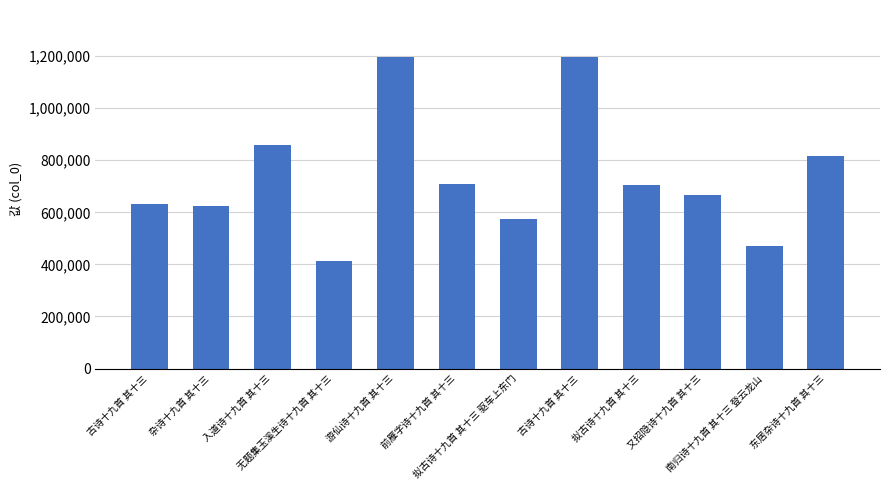

Reading left to right, list all the values displayed in this chart.

古诗十九首 其十三=630279	杂诗十九首 其十三=623616	入道诗十九首 其十三=859787	无题集玉溪生诗十九首 其十三=412796	游仙诗十九首 其十三=1197633	前雁字诗十九首 其十三=707110	拟古诗十九首 其十三 驱车上东门=575790	古诗十九首 其十三=1196689	拟古诗十九首 其十三=706286	又招隐诗十九首 其十三=667353	南归诗十九首 其十三 登云龙山=470578	东居杂诗十九首 其十三=818265